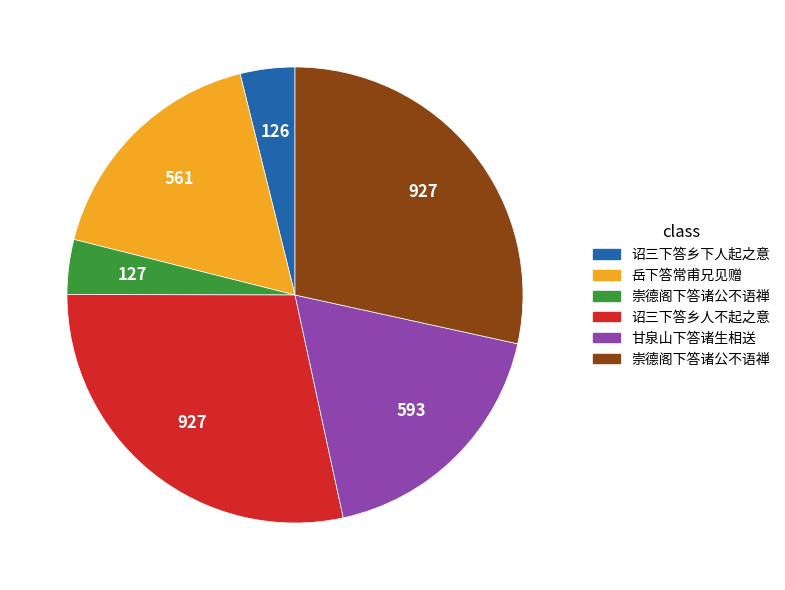

Is there a majority slice in this chart?

No